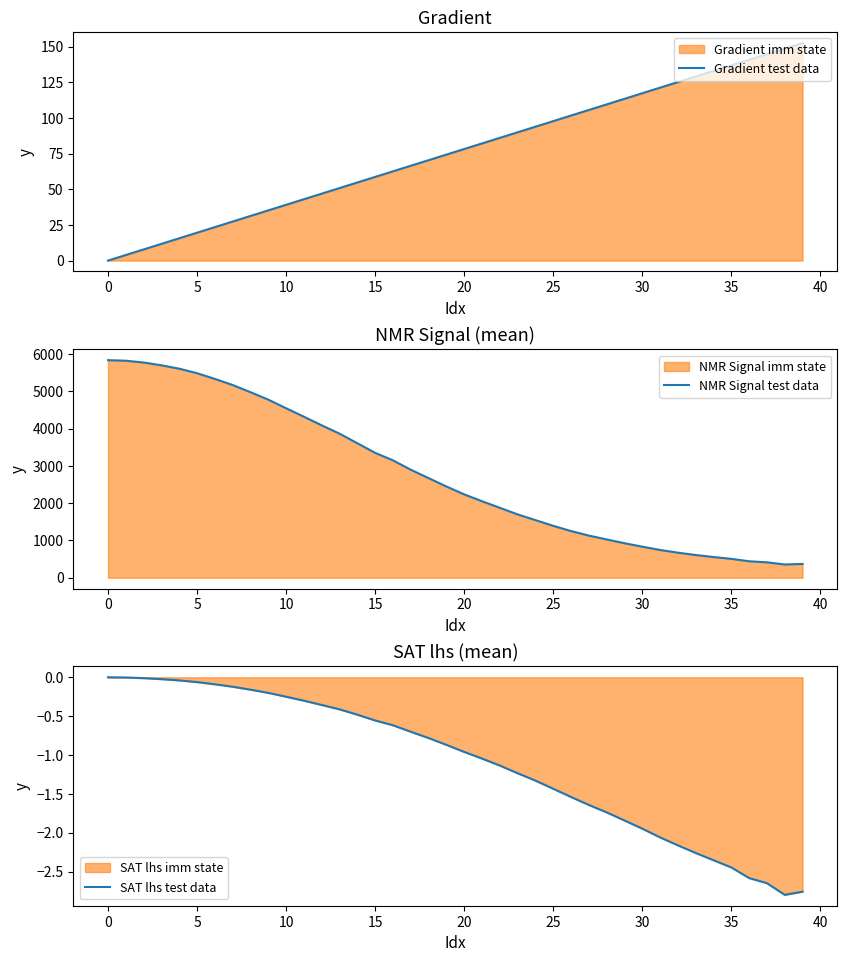

What is the lowest value of the NMR Signal test data series?

355.6